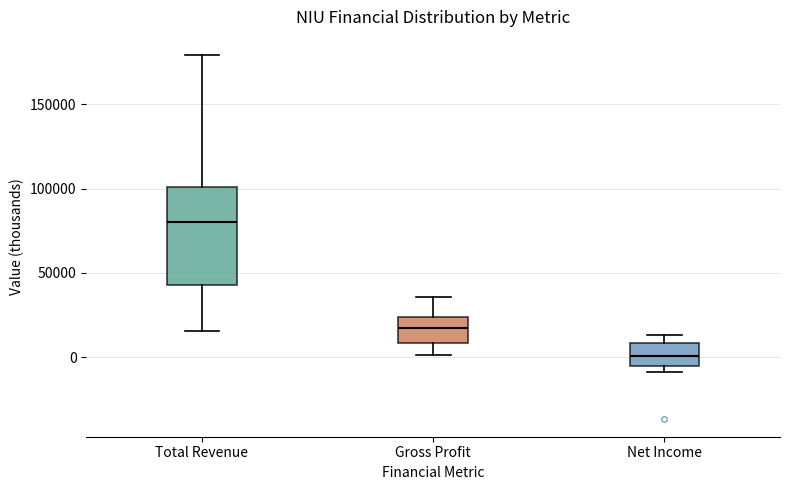

Reading left to right, read every box against the y-axis: the position of its median line, the range the box covers, and the ends of its whiskers. The values are not printed on the chart, so give them approximately, as read against the axis.

Total Revenue: median 80000, box 45000 to 100000, whiskers 15000 to 180000
Gross Profit: median 20000, box 10000 to 25000, whiskers 0 to 35000
Net Income: median 0, box -5000 to 10000, whiskers -10000 to 15000